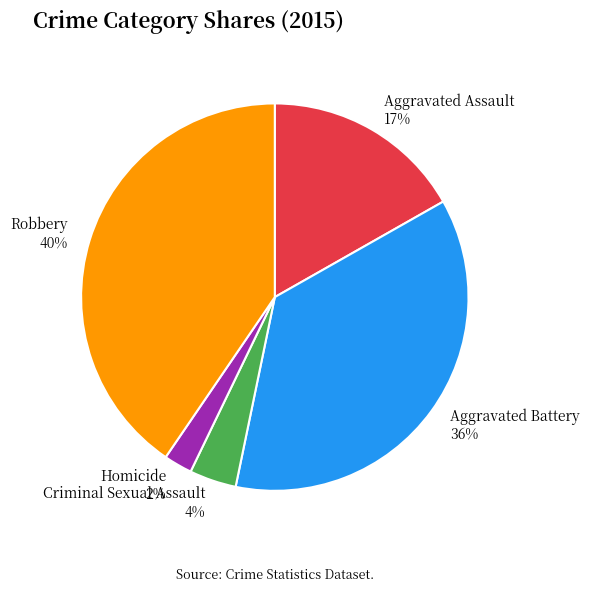

Combined, do Aggravated Assault and Criminal Sexual Assault account for over 50%?

No